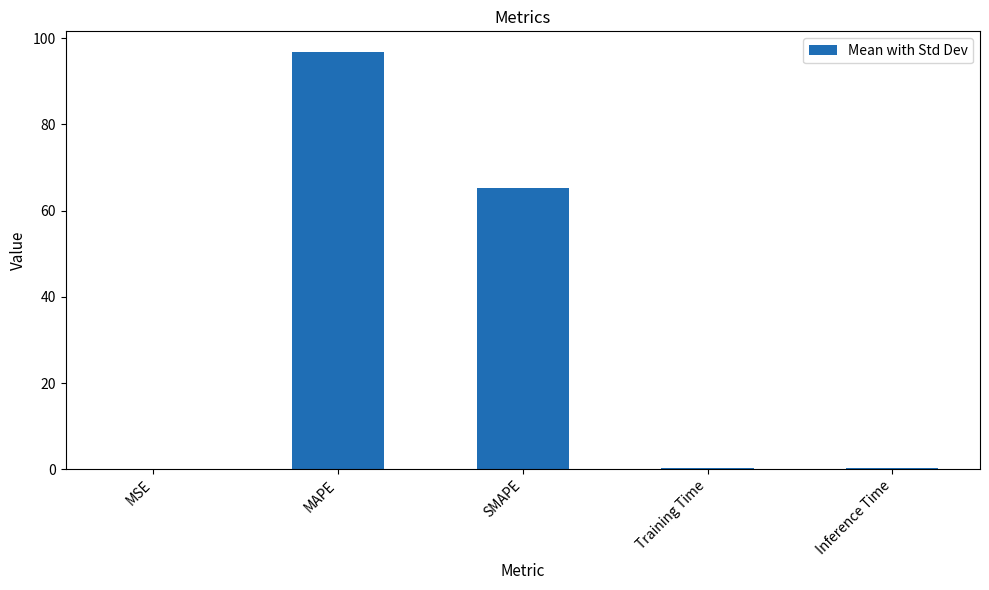

Which label corresponds to the largest value in the chart?

MAPE